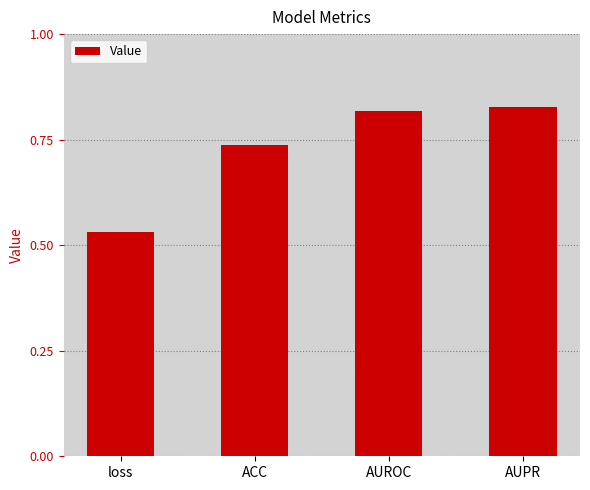

What position from the left is AUPR?

4